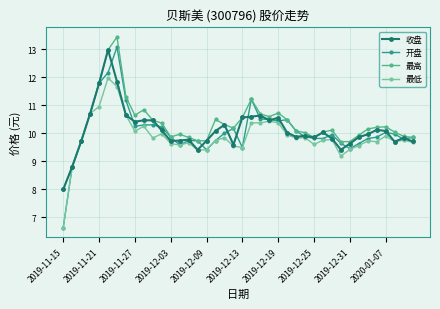

What is the minimum value shown in the chart?

6.6